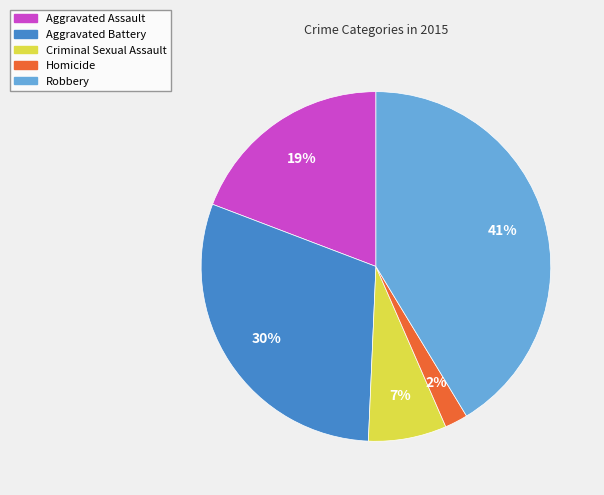

Approximately how many times larger is the value at Aggravated Assault compared to Aggravated Battery?

0.6